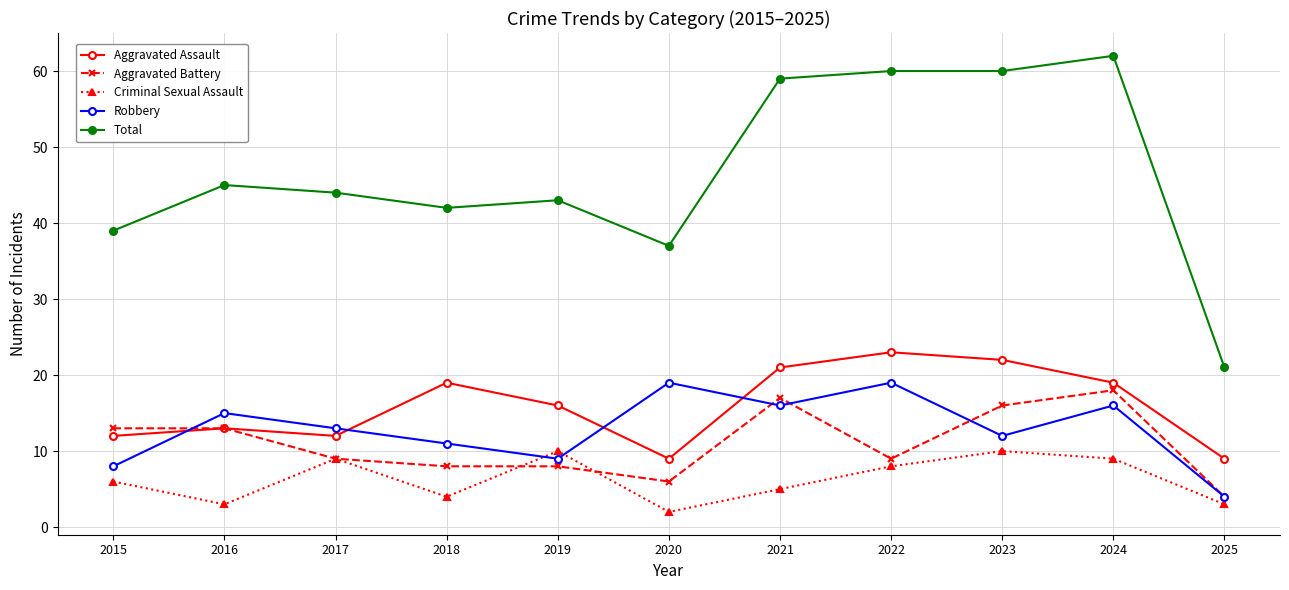

At which category does Criminal Sexual Assault reach its first local peak?

2017